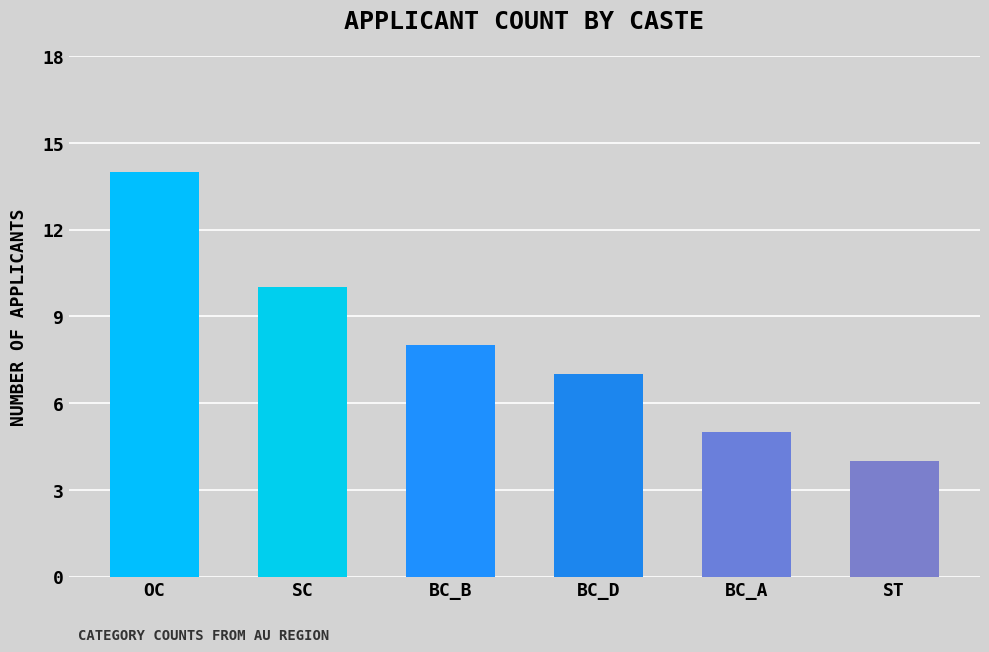

How many categories are shown in the chart?

6